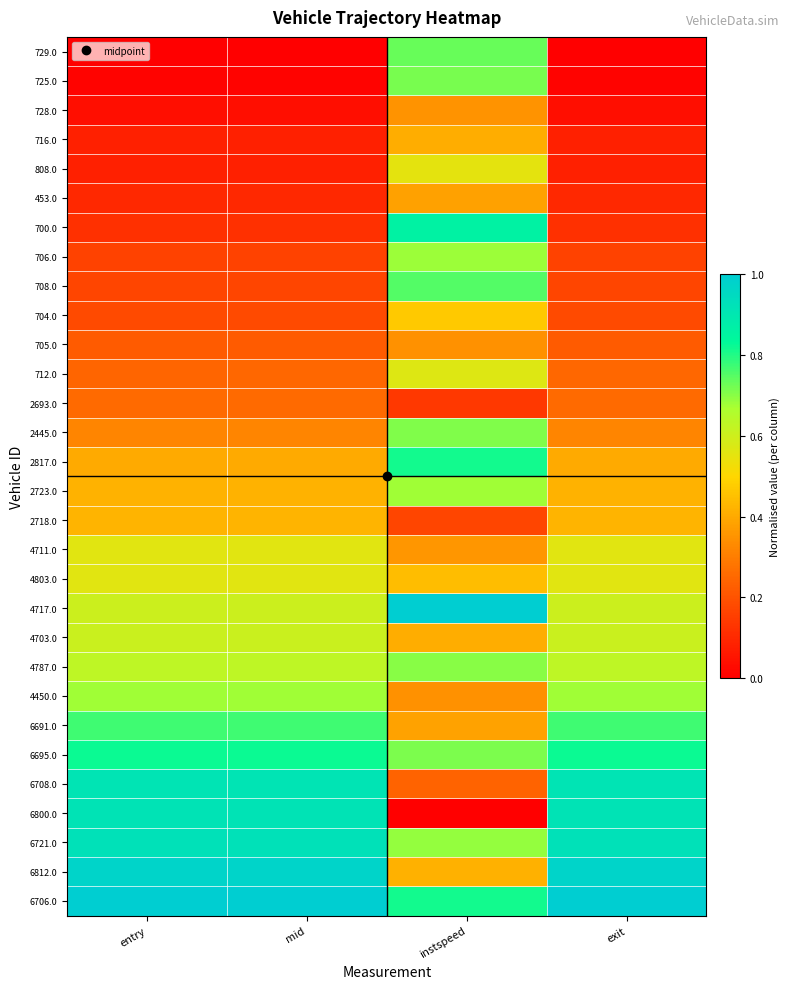

What is the difference between the highest and lowest values at mid?

1.0